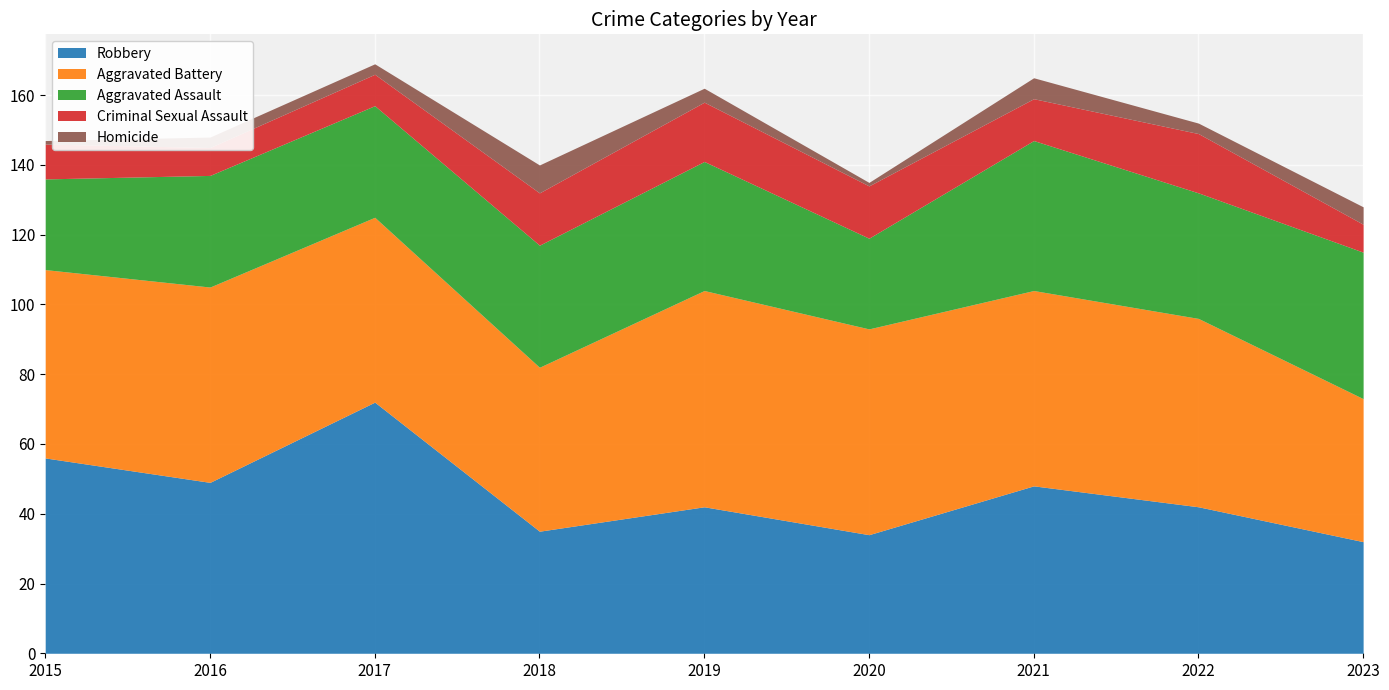

At which label is Aggravated Battery closest to 51?

2017